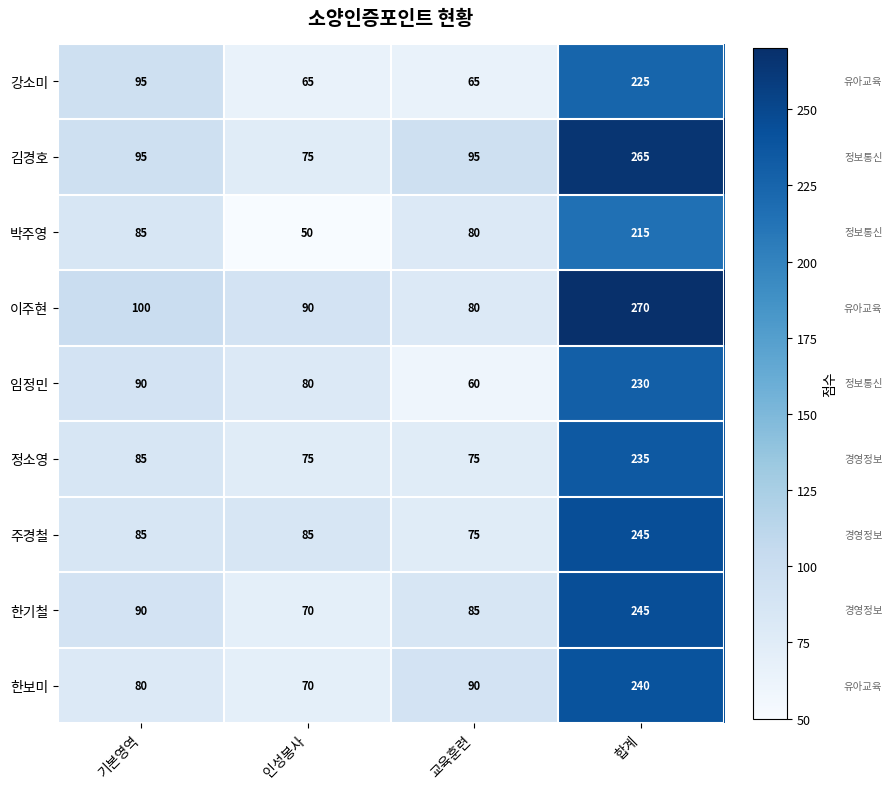

At which category is the sum across all series the highest?

합계